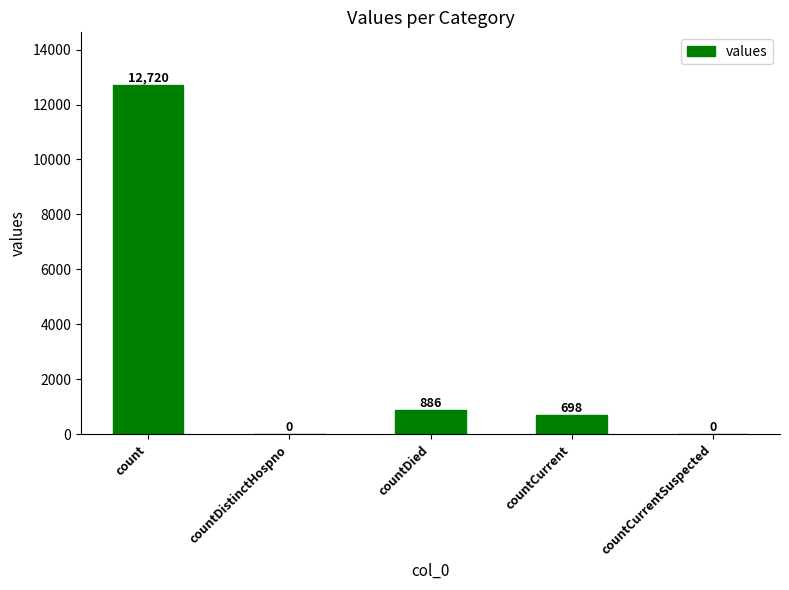

Where is the data nearest to the value 6360?

countDied